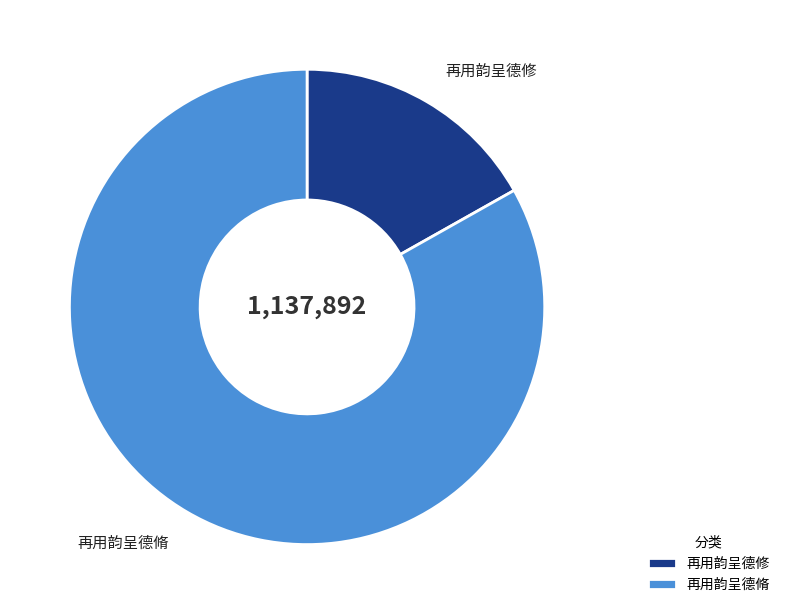

How many slices are in this pie chart?

2